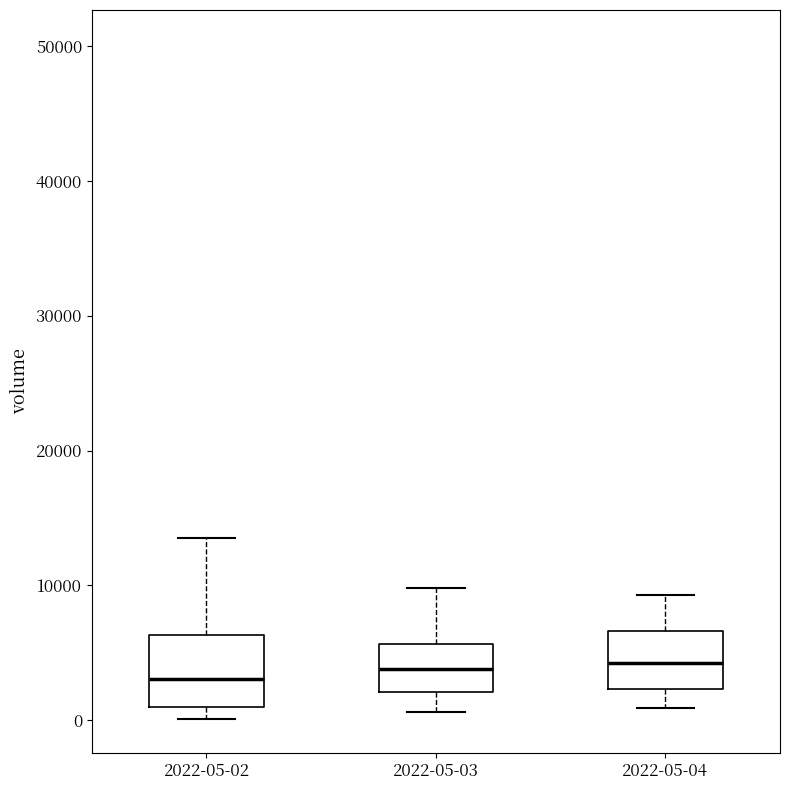

Where does the median line of the box for 2022-05-03 sit on the y-axis? The values are not printed on the chart, so give them approximately, as read against the axis.

4000